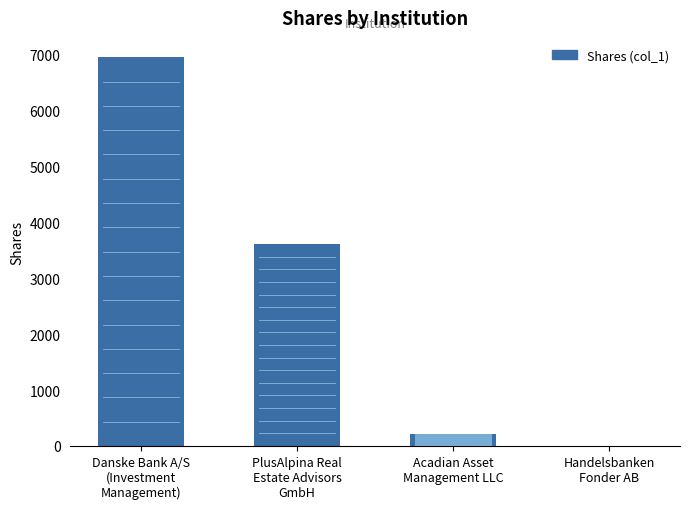

What is the greatest value displayed?

6948